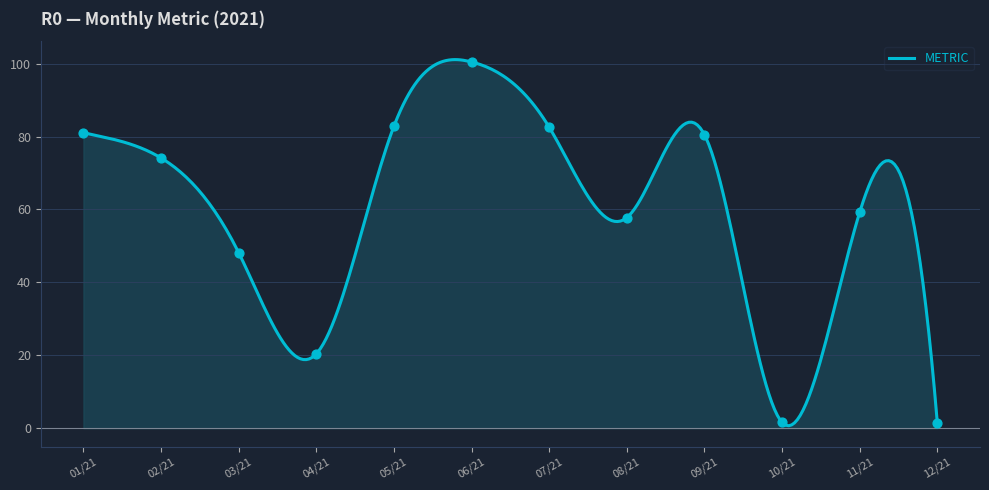

Which has a higher value, 01/21 or 05/21?

05/21